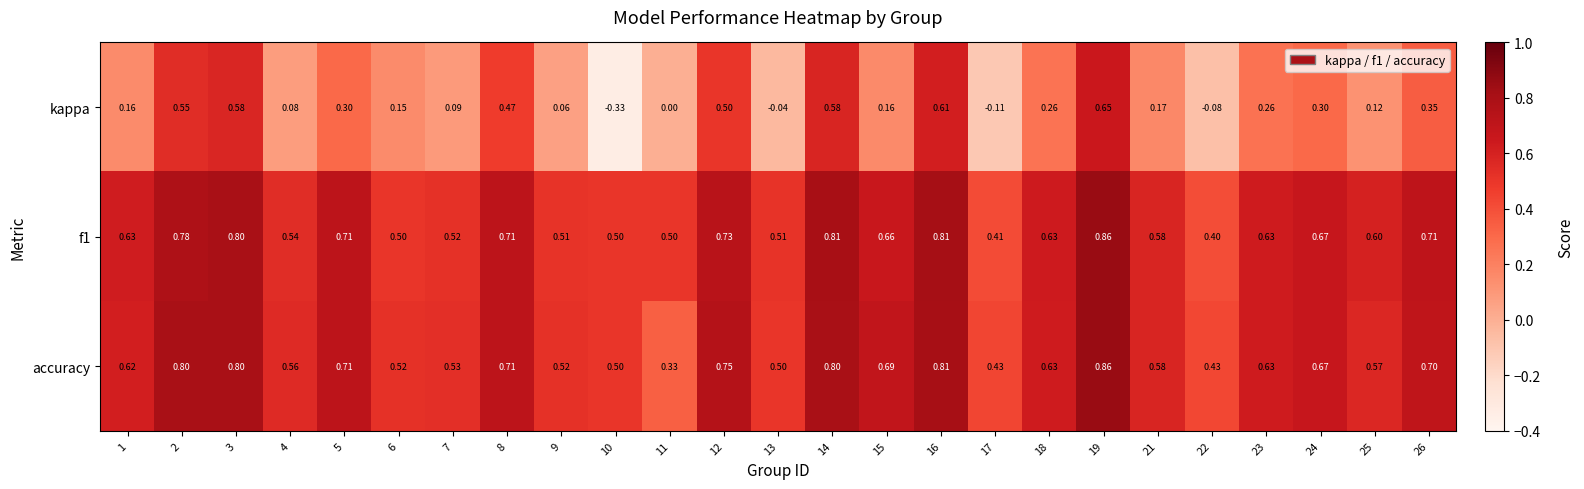

At which category is the sum across all series the highest?

19